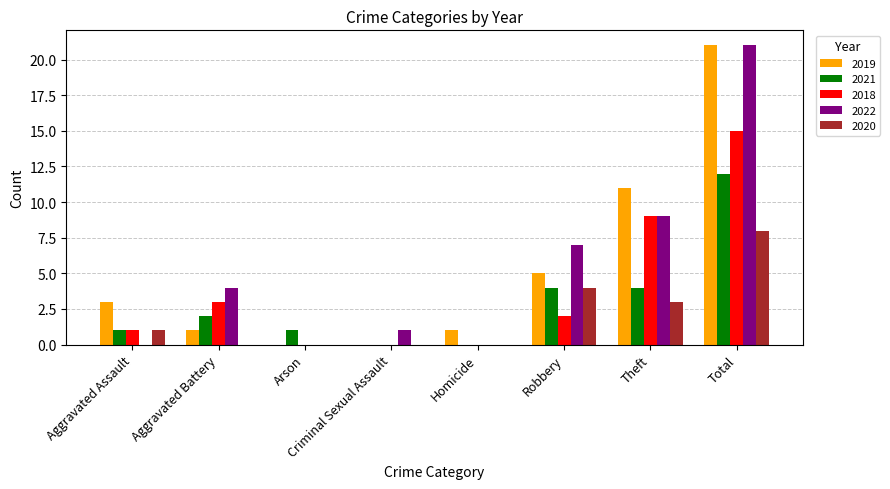

What is the total value across all series at Homicide?

1